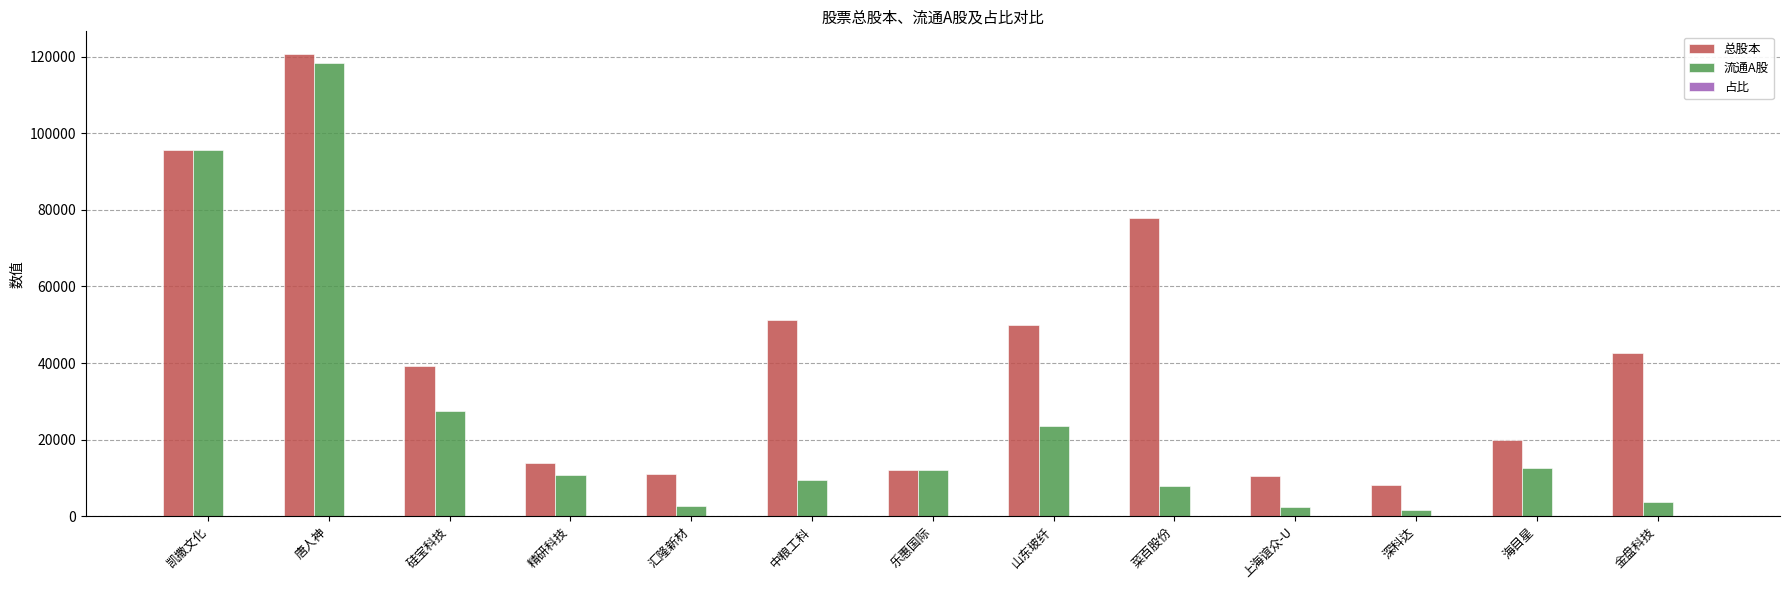

Are the bars horizontal?

No